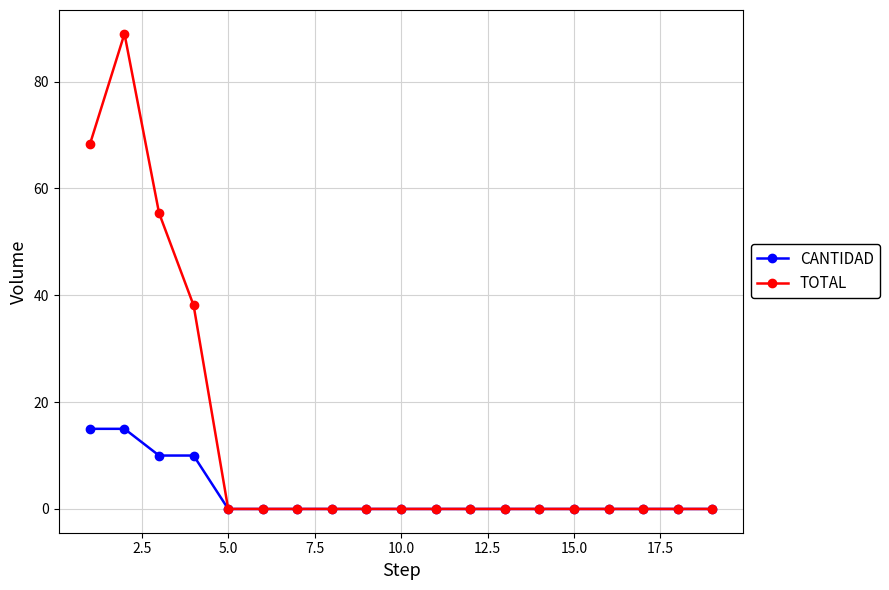

List the series in order of their overall mean, lowest first.

CANTIDAD, TOTAL